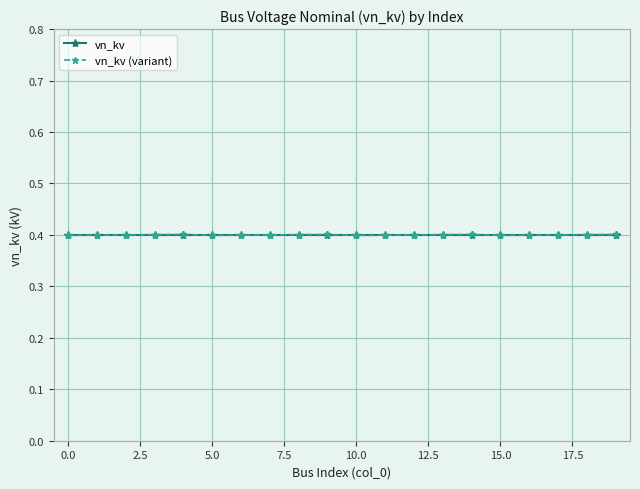

Count the vn_kv (variant) values in the range 0 to 1.

20